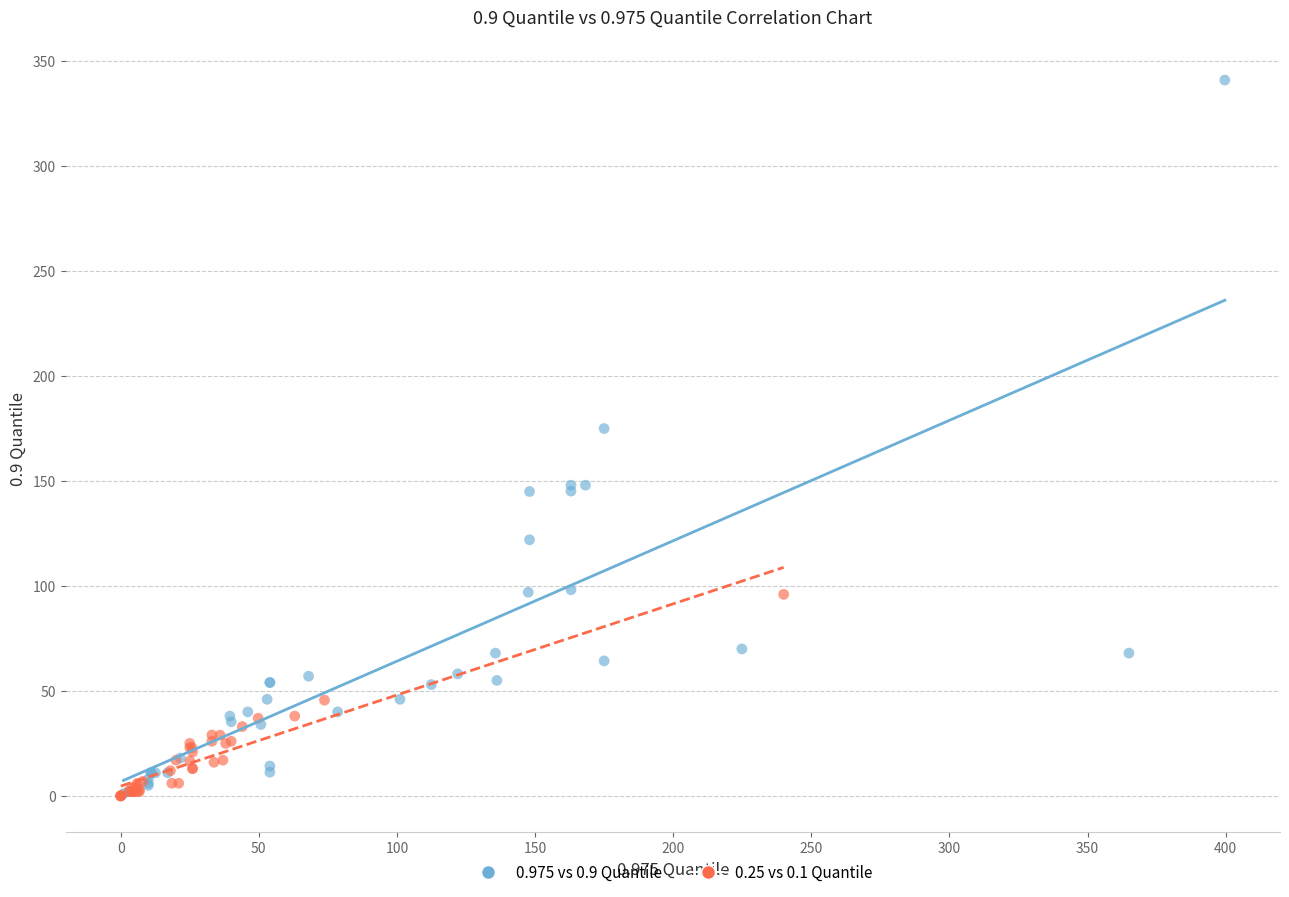

What are all the series names shown in the legend?

0.975 vs 0.9 Quantile, 0.25 vs 0.1 Quantile